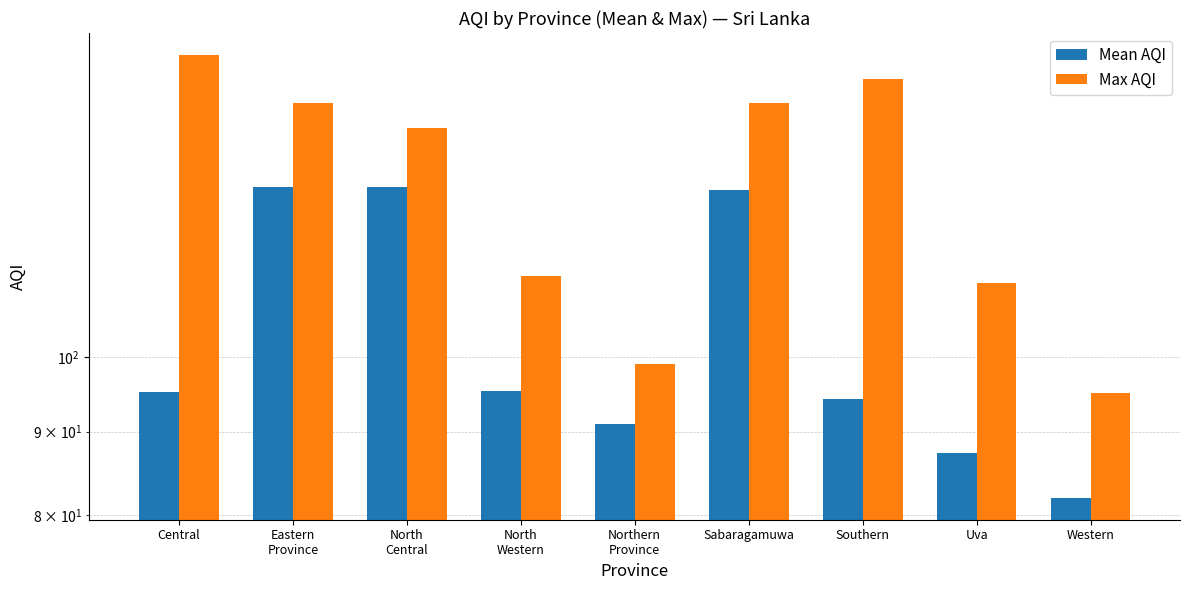

How many bars are there in each group?

2